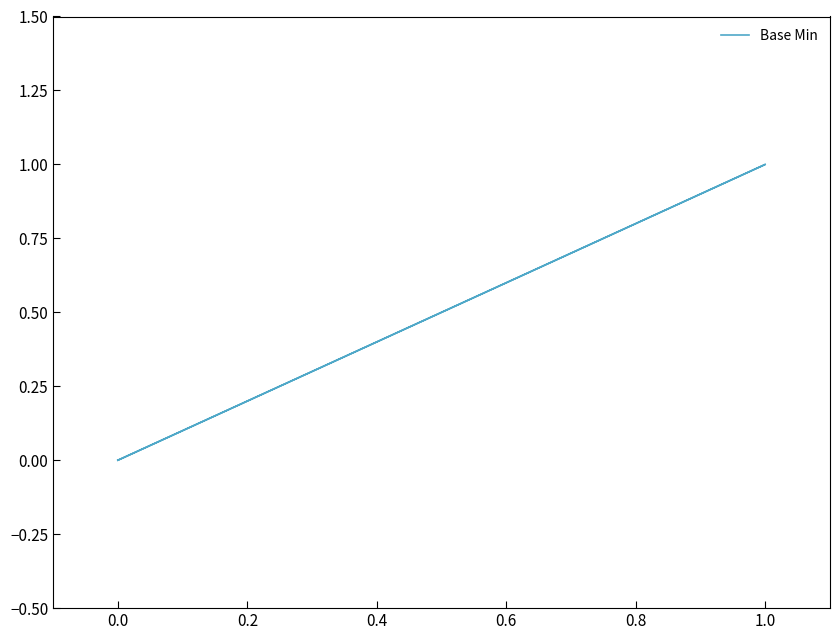

Is it true that the value at 0.0 is 0?

False